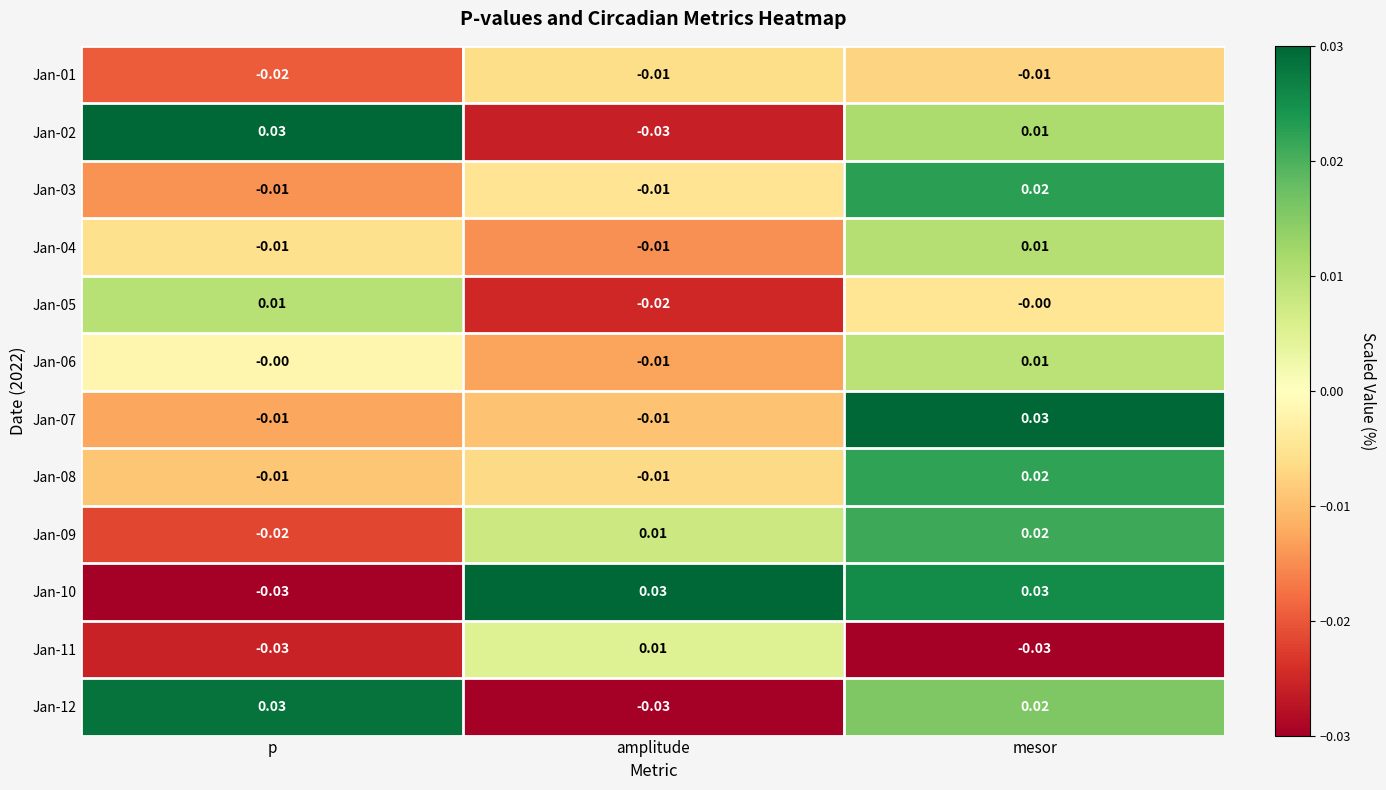

Between p and mesor, which series saw the biggest shift?

Jan-10